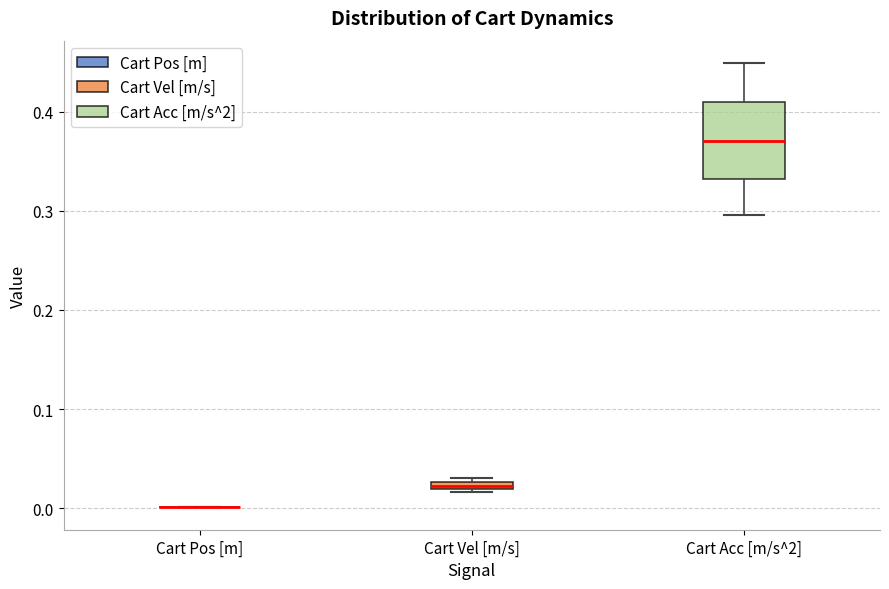

Comparing the boxes themselves (not the whiskers), which one is the tallest?

Cart Acc [m/s^2]